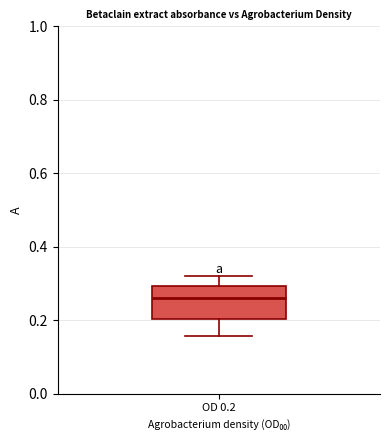

Where does the upper whisker of the box for OD 0.2 end on the y-axis? The values are not printed on the chart, so give them approximately, as read against the axis.

0.32